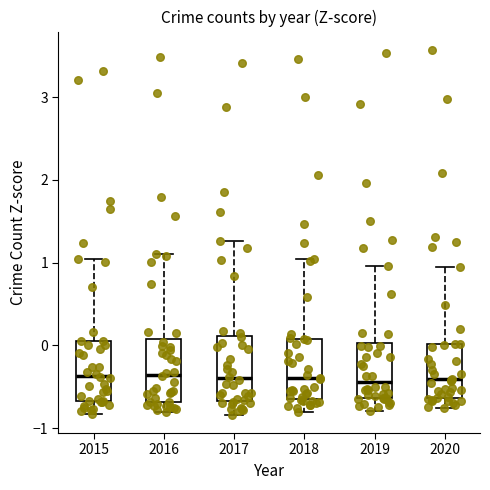

Where does the upper whisker of the box at x = 2019 end on the y-axis? The values are not printed on the chart, so give them approximately, as read against the axis.

1.0